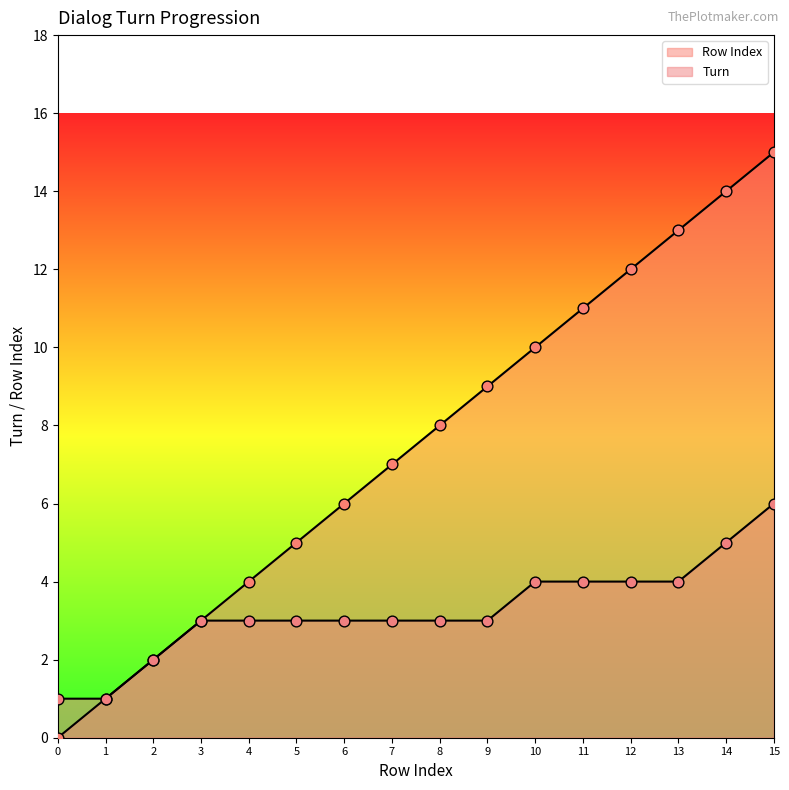

What are all the series names shown in the legend?

Row Index, Turn